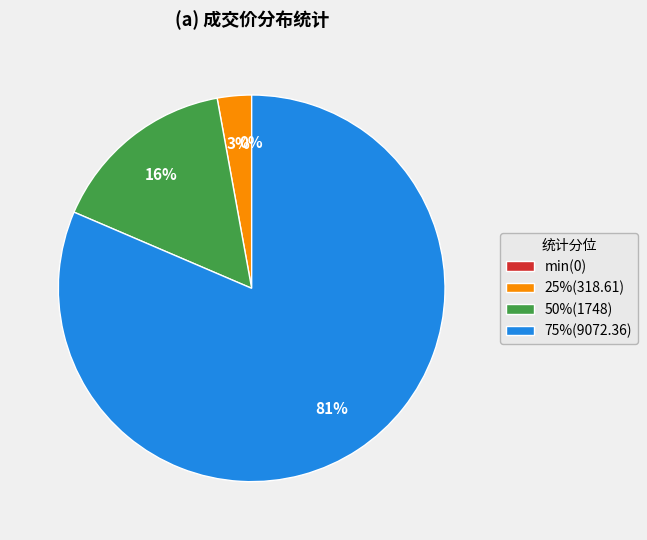

Is the sum of 50%(1748) and 75%(9072.36) greater than half?

Yes